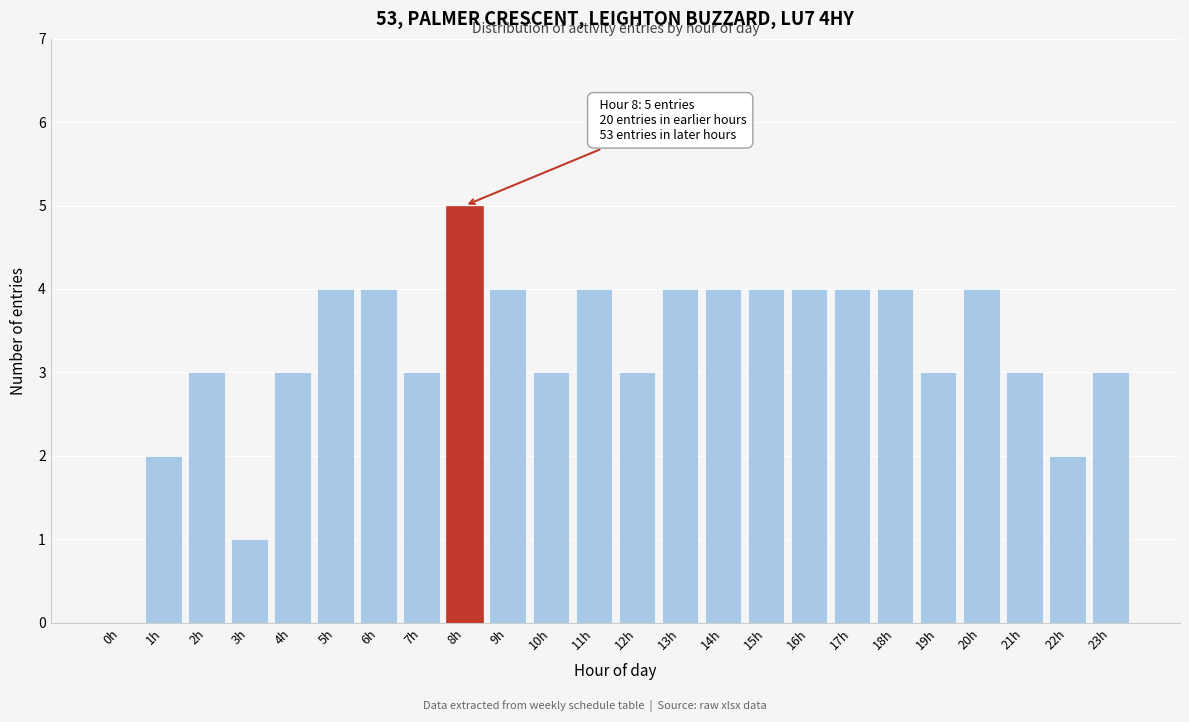

Reading right to left, what are all the values shown in this chart?

23h=3	22h=2	21h=3	20h=4	19h=3	18h=4	17h=4	16h=4	15h=4	14h=4	13h=4	12h=3	11h=4	10h=3	9h=4	8h=5	7h=3	6h=4	5h=4	4h=3	3h=1	2h=3	1h=2	0h=0